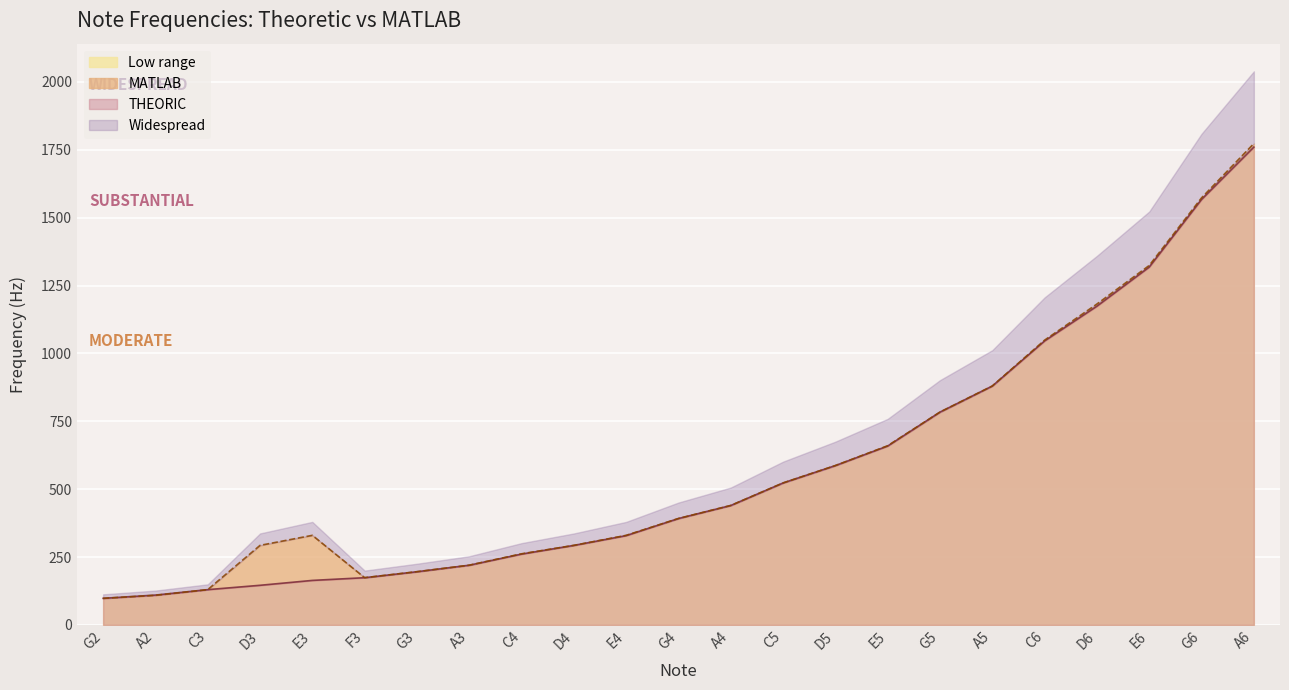

What is the total value across all series at C6?

2095